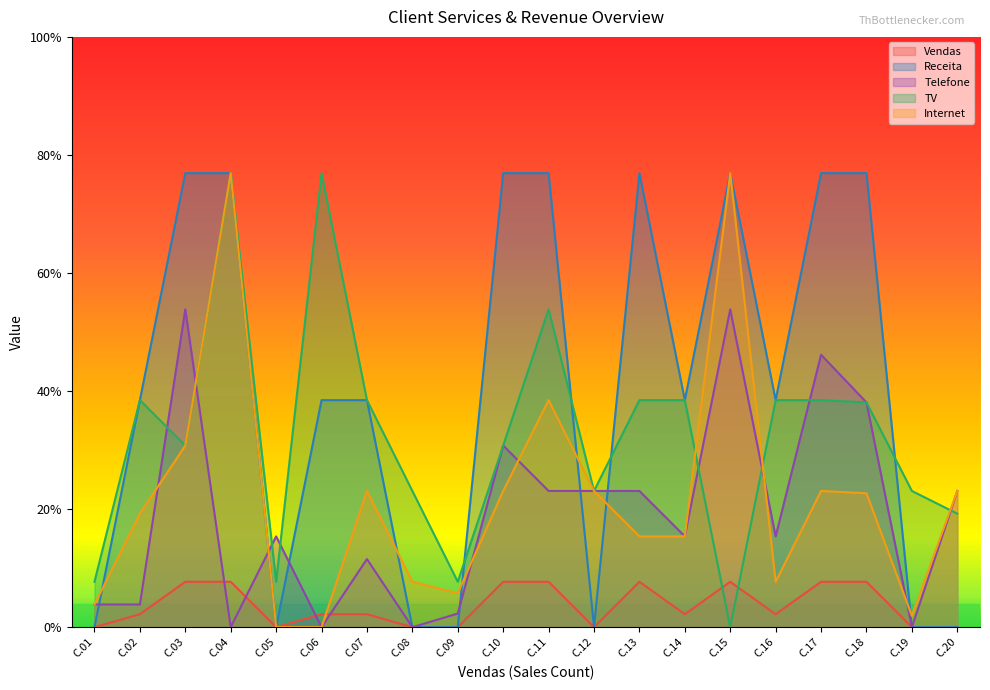

Which label corresponds to the smallest value in the chart?

C.01